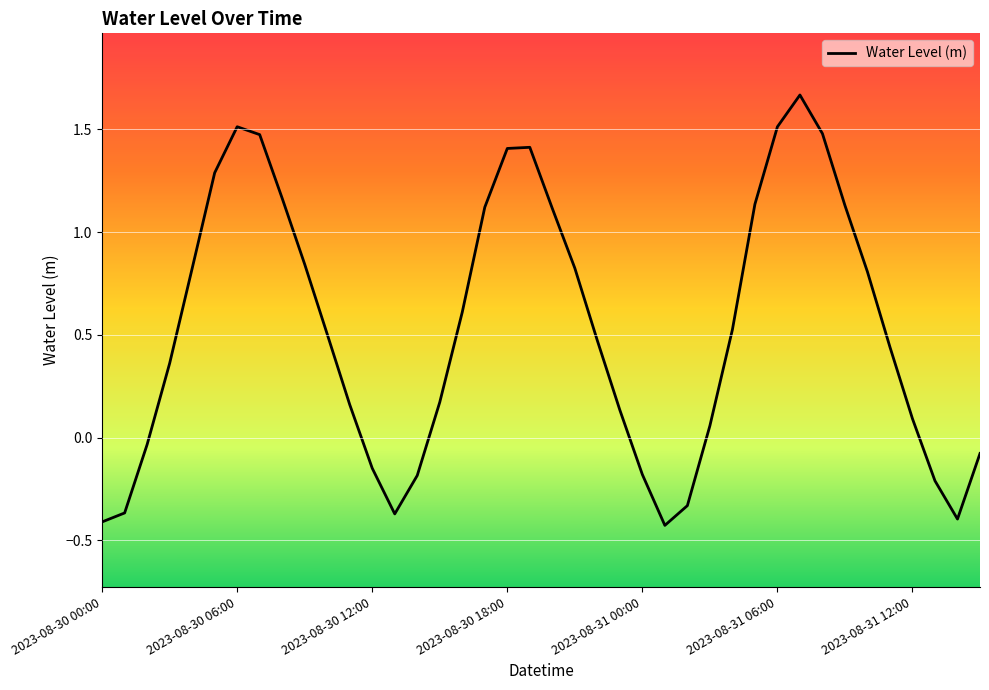

Does the chart have visible grid lines?

Yes